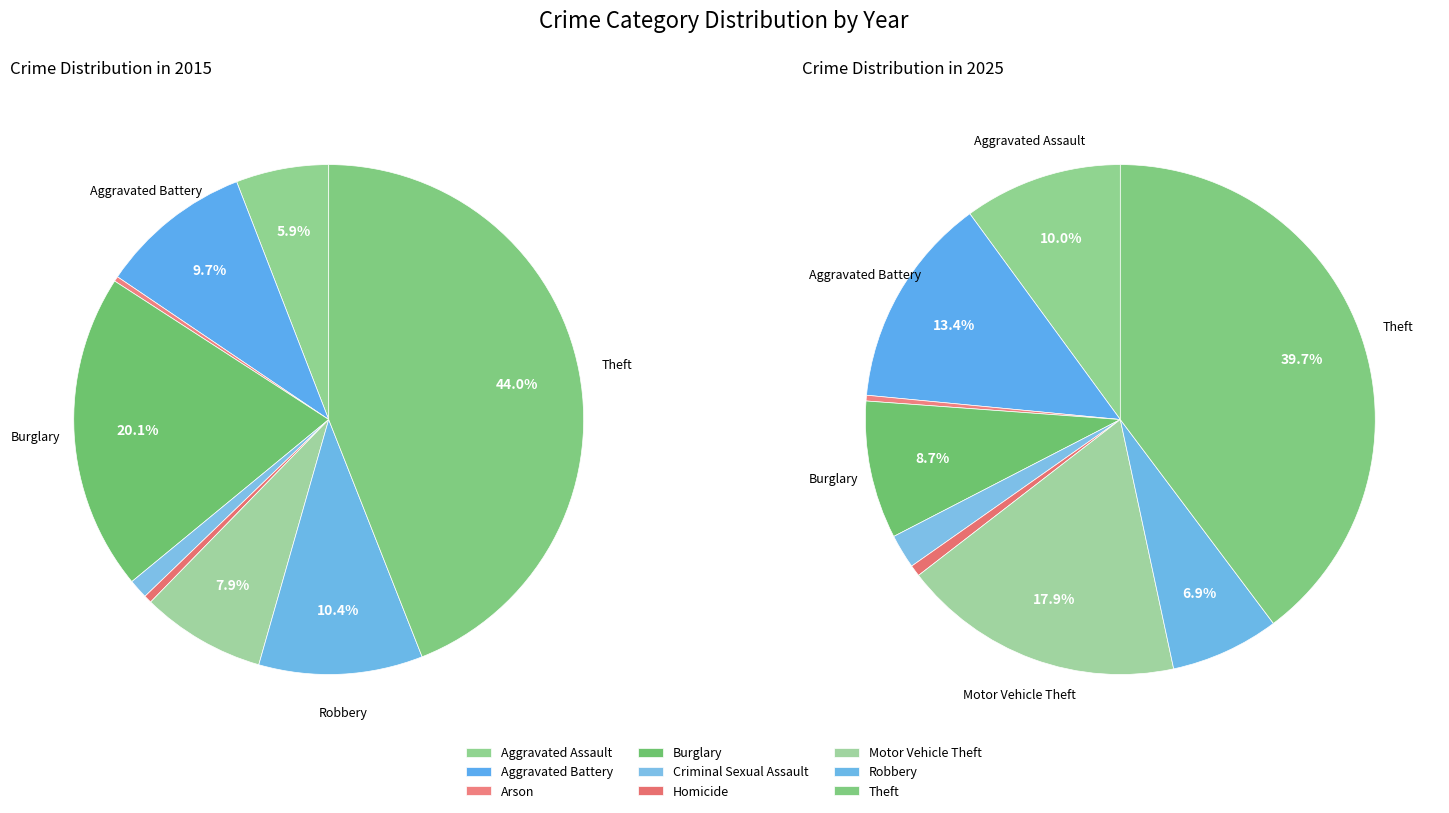

How many segments does this pie chart have?

9